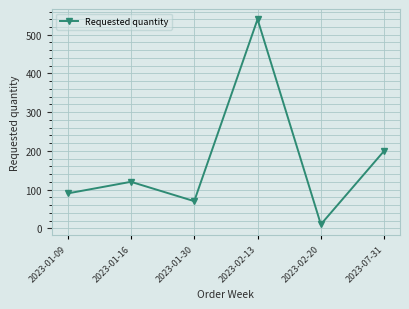

Read the value at 2023-01-30, to the nearest 50.

50